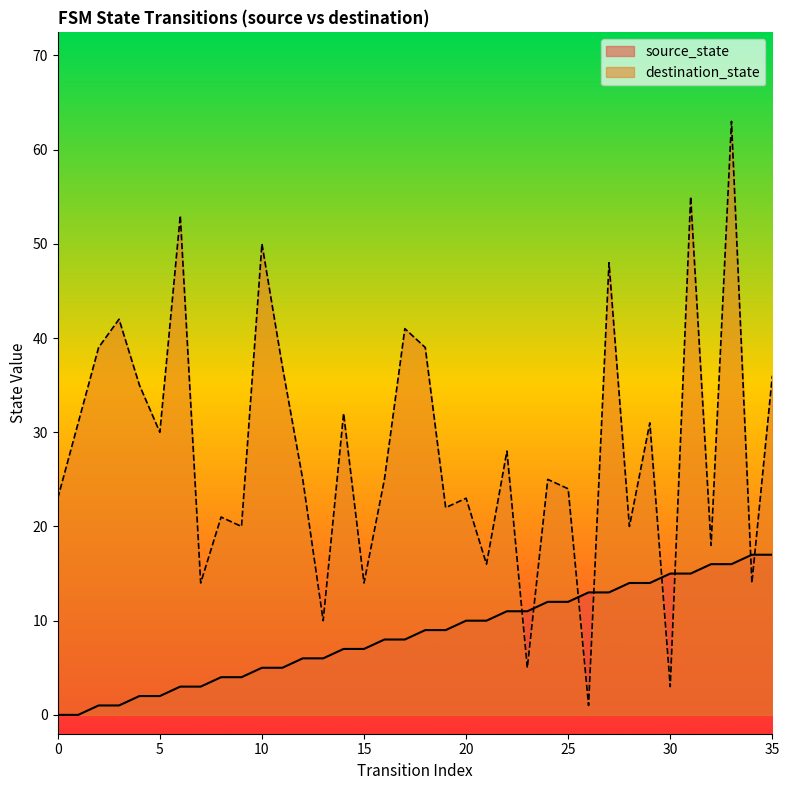

At which label is source_state closest to 8?

16